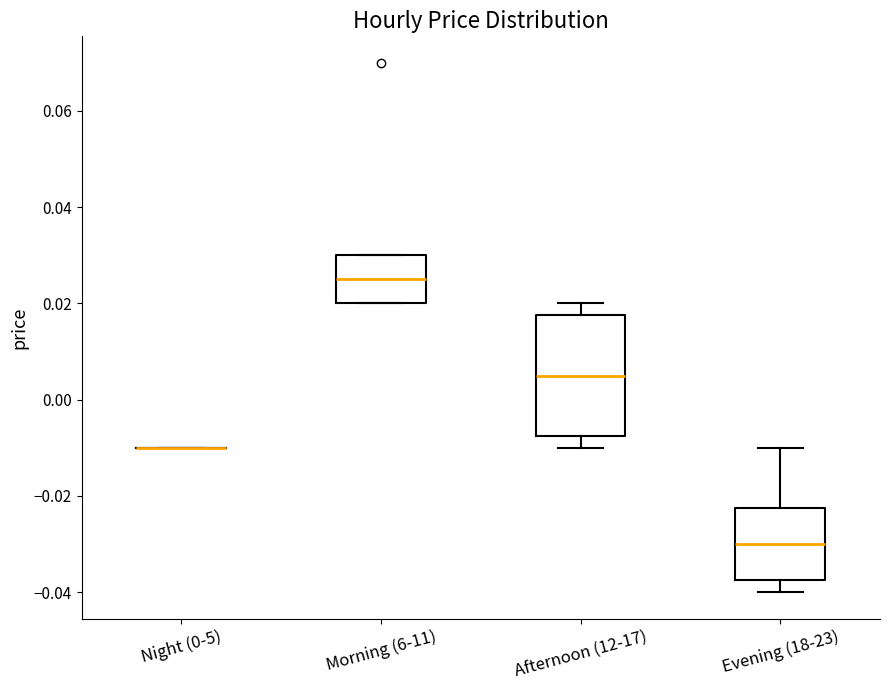

Where does the median line of the box for Evening (18-23) sit on the y-axis? The values are not printed on the chart, so give them approximately, as read against the axis.

-0.030